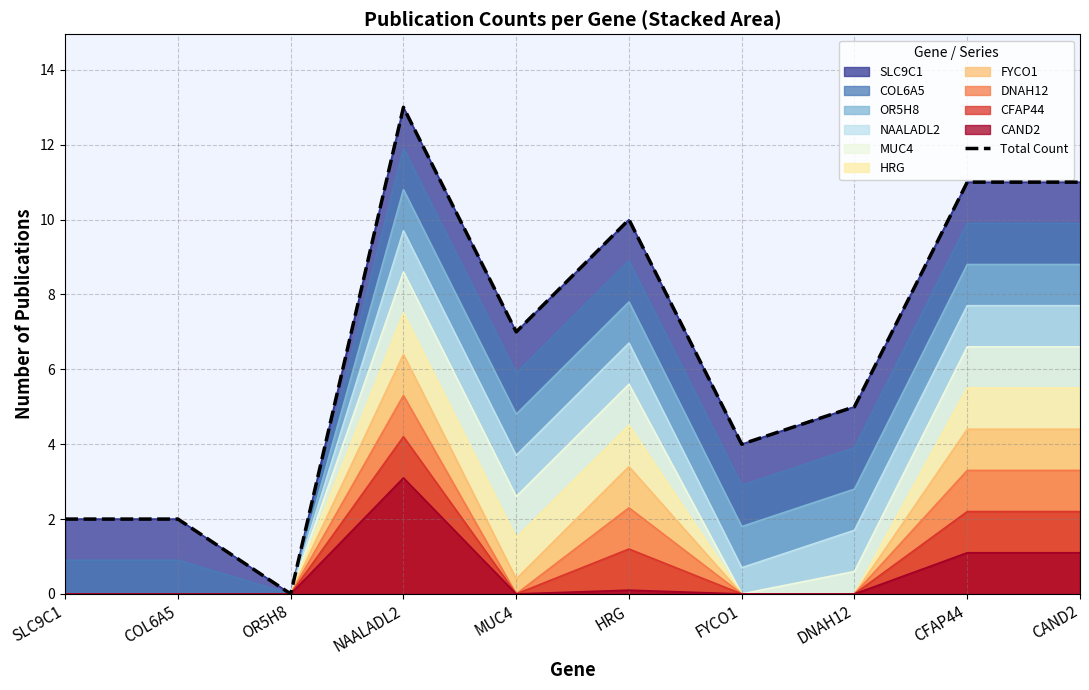

The chart shows a value of 21 at NAALADL2. True or false?

False